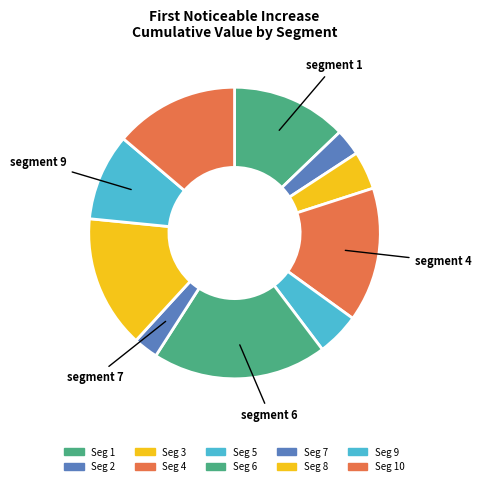

How many slices are in this pie chart?

10